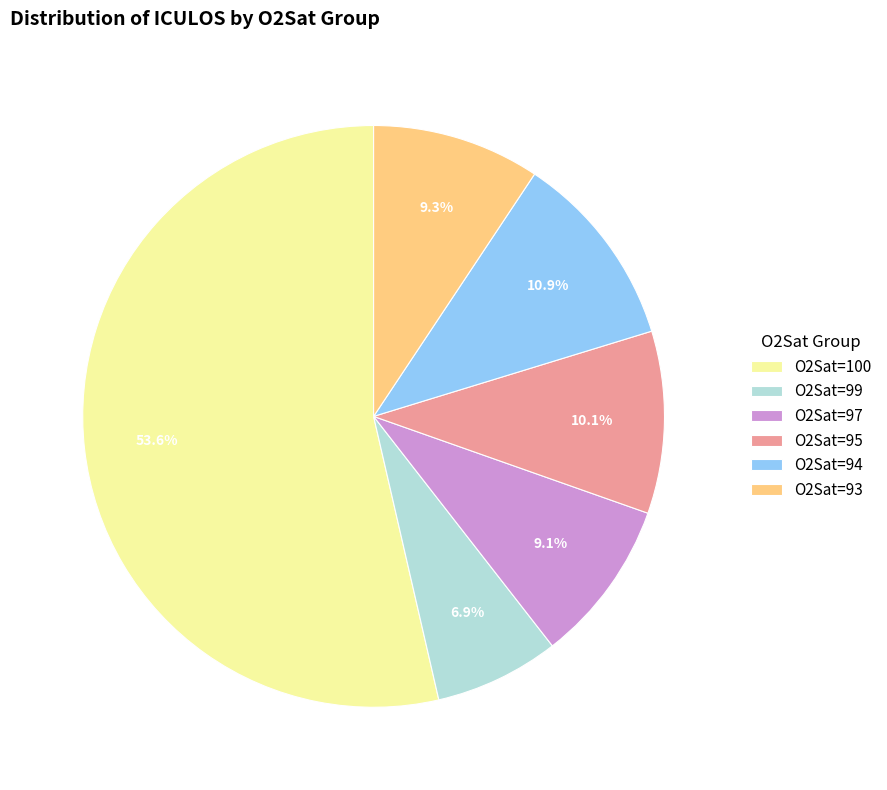

Count the number of slices in the pie.

6